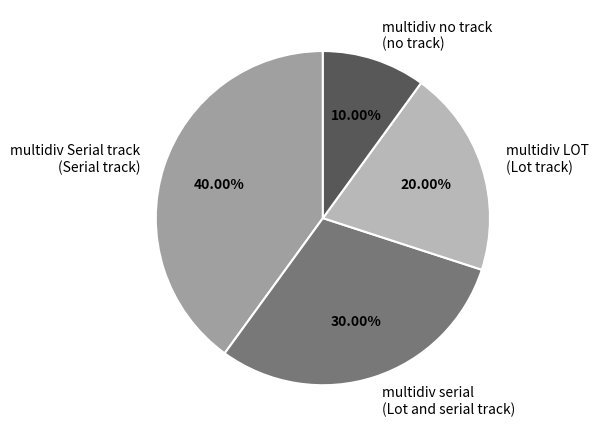

Does multidiv no track (no track) represent more than half of the total?

No